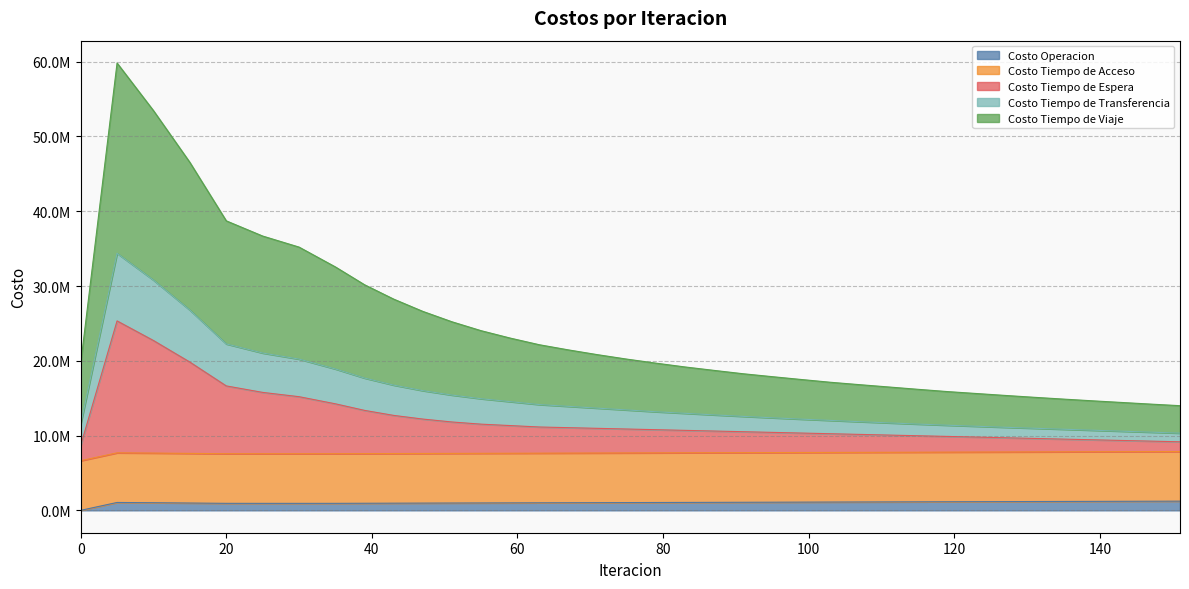

Does the chart display data point markers on the line(s)?

No